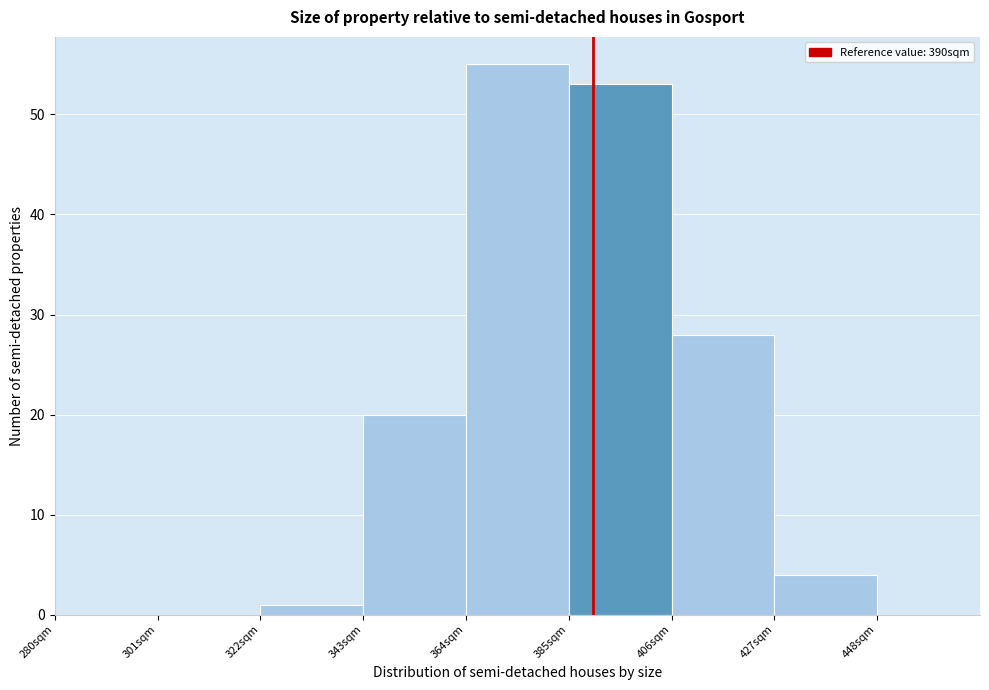

Reading left to right, transcribe this chart: for each bar, give the range it covers on the x-axis and its height. Neither the bar edges nor the heights are printed on the chart, so give them approximately, as read against the axes.

280 to 301: 0
301 to 322: 0
322 to 343: 1
343 to 364: 20
364 to 385: 55
385 to 406: 53
406 to 427: 28
427 to 448: 4
448 to 469: 0